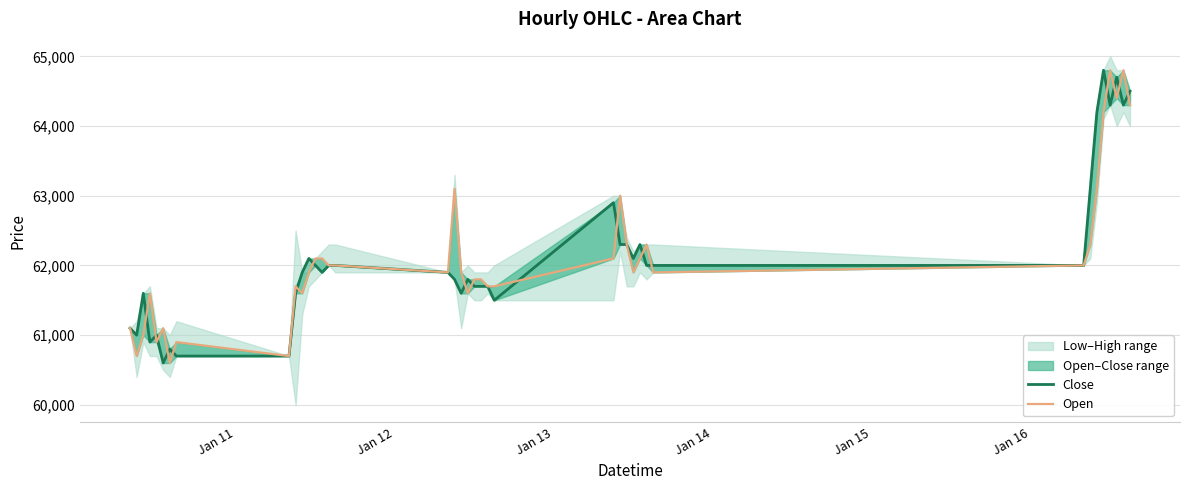

After their last crossing, which series has the higher values: Close or Open?

Close